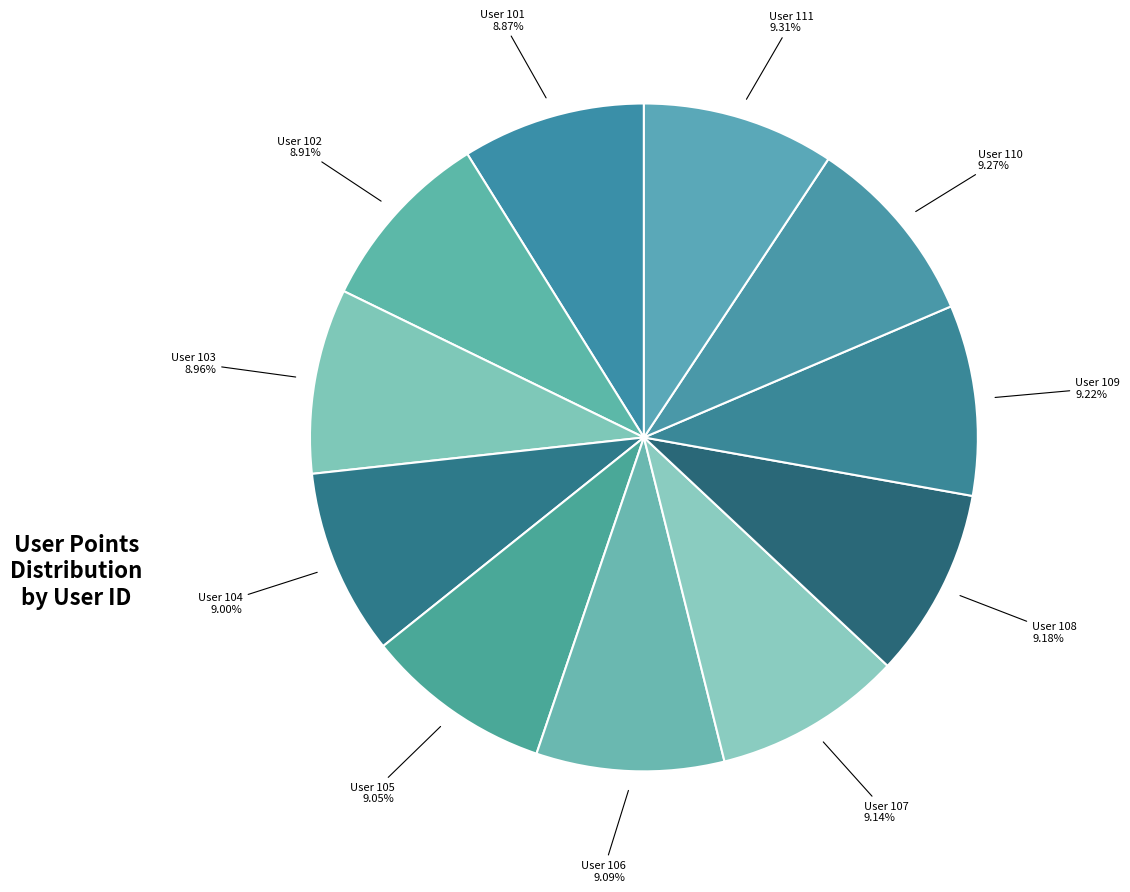

What is the smallest slice in the pie chart?

101